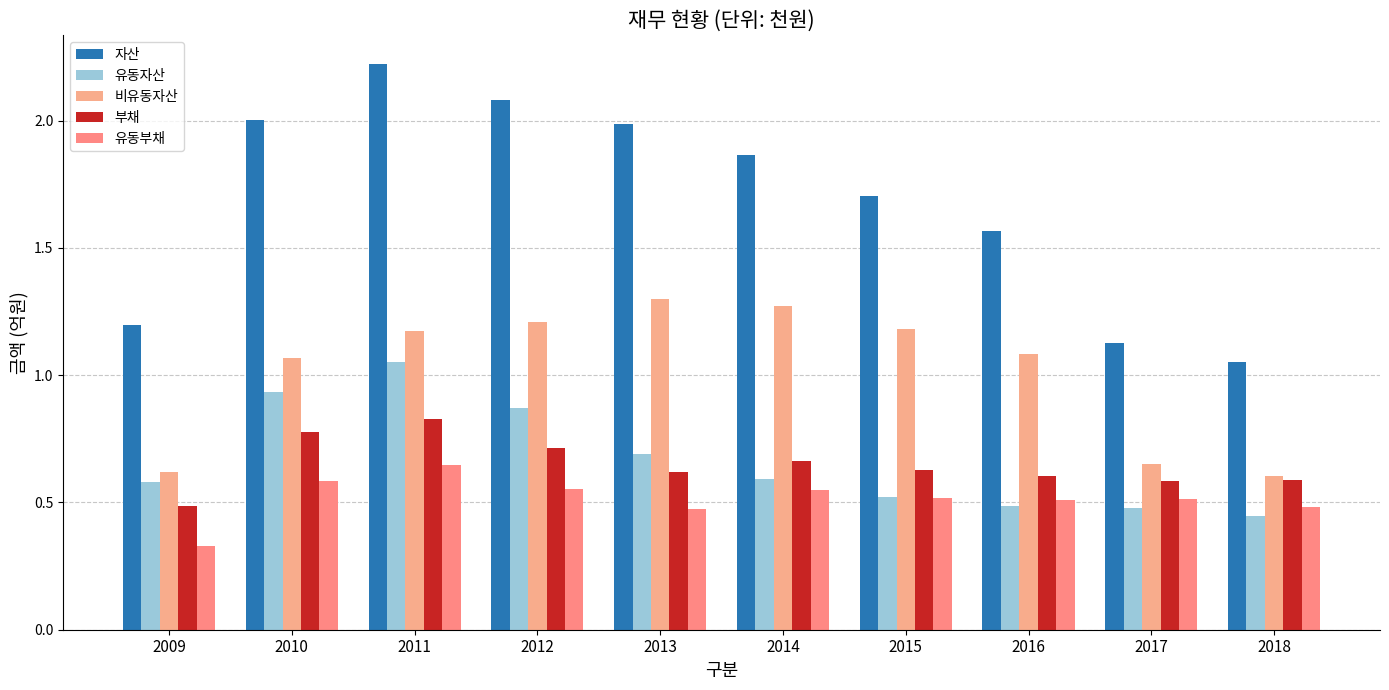

Rank the series by their maximum value, from lowest to highest.

유동부채, 부채, 유동자산, 비유동자산, 자산